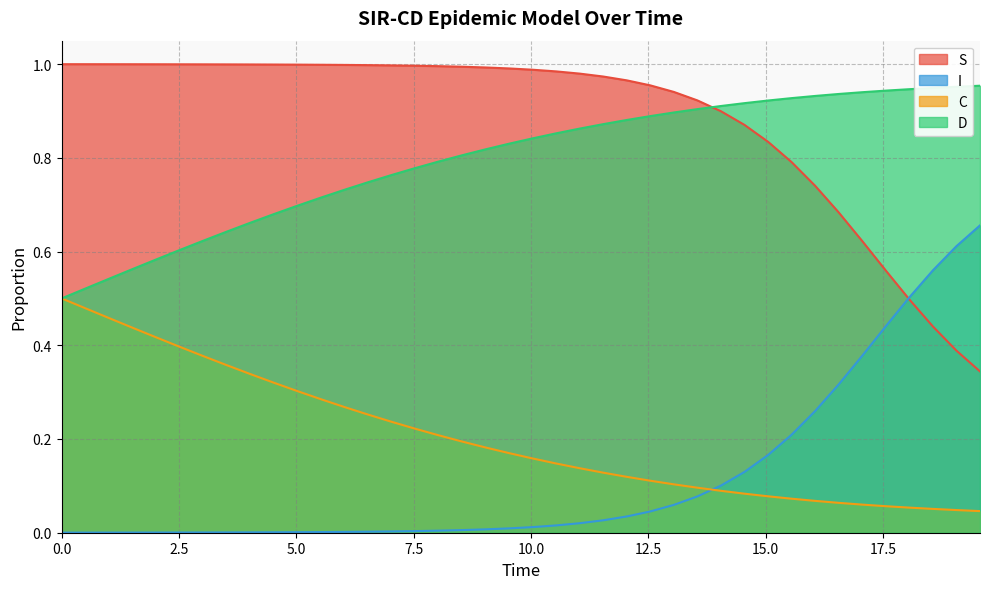

True or false: S and C intersect in this chart.

False